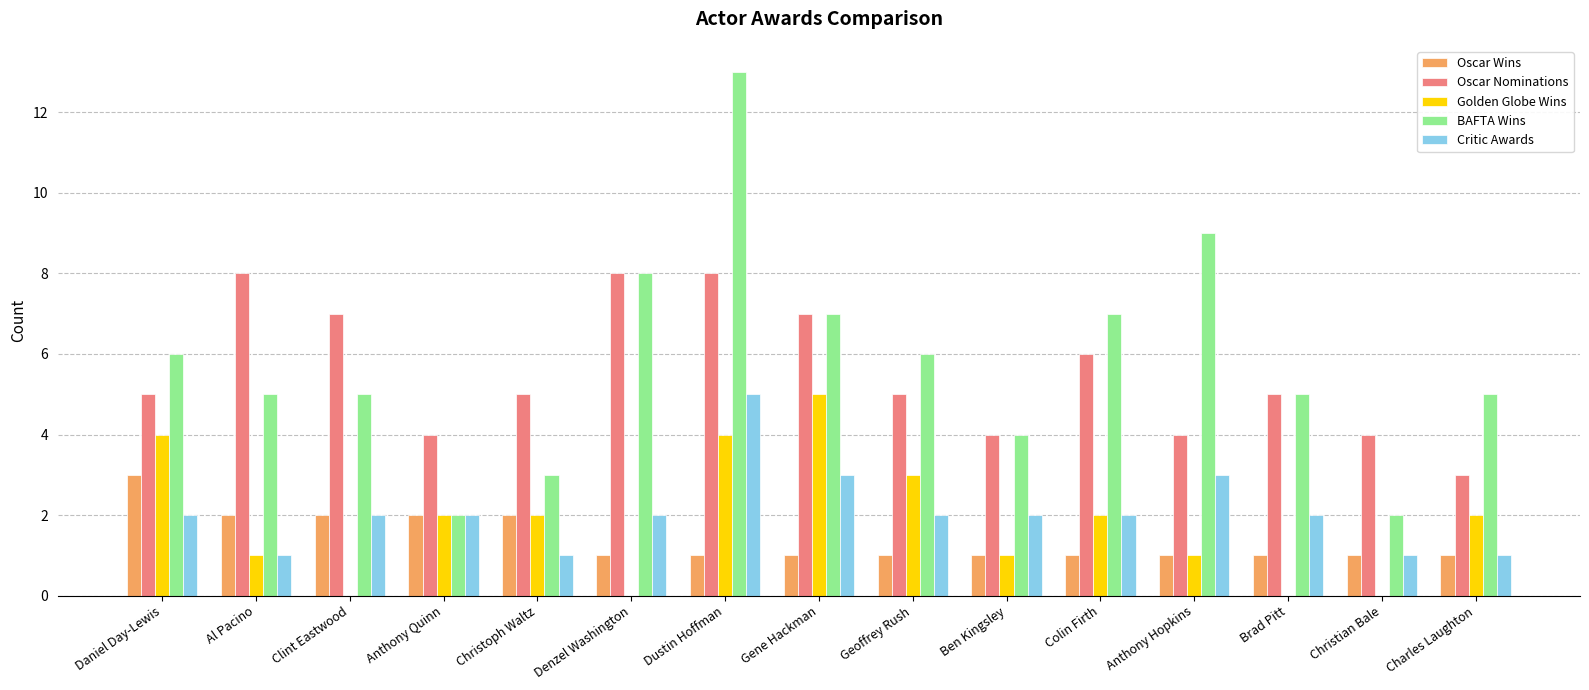

Which category has the highest value in the Critic Awards series?

Dustin Hoffman